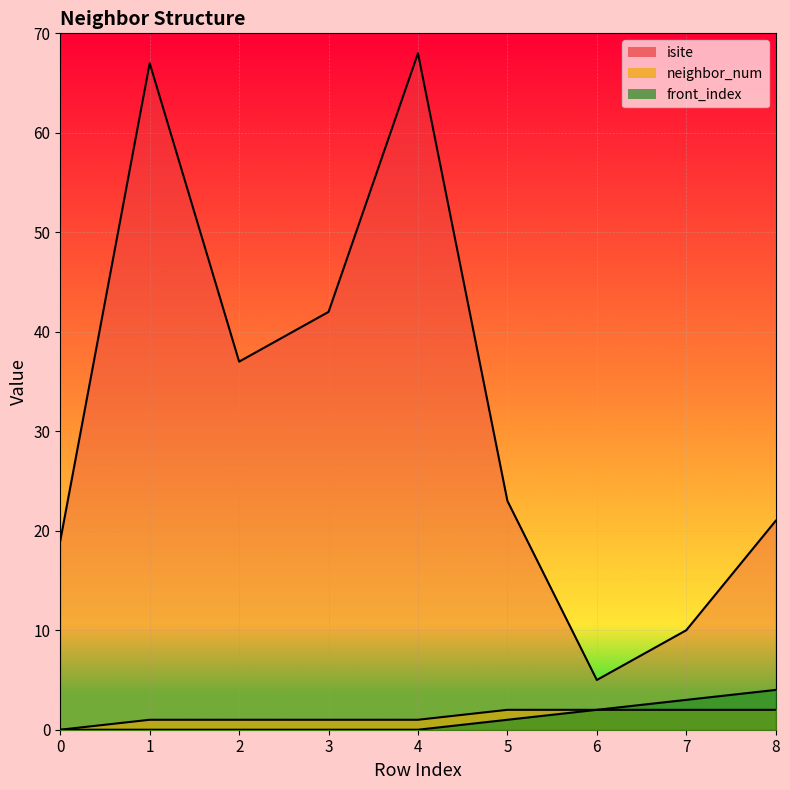

What is the maximum value for front_index?

4